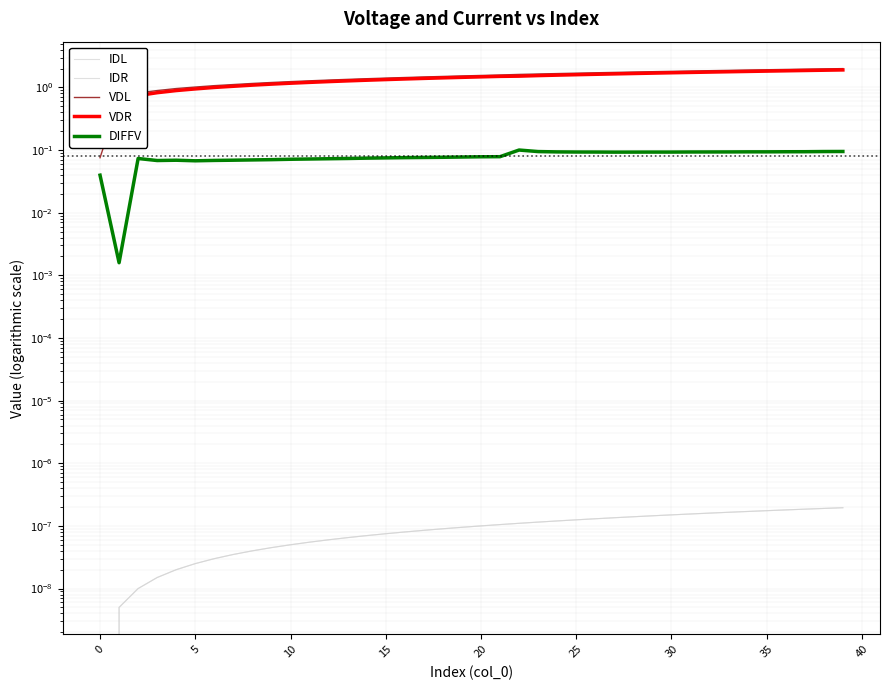

What is the label of the 22nd point from the left?

21